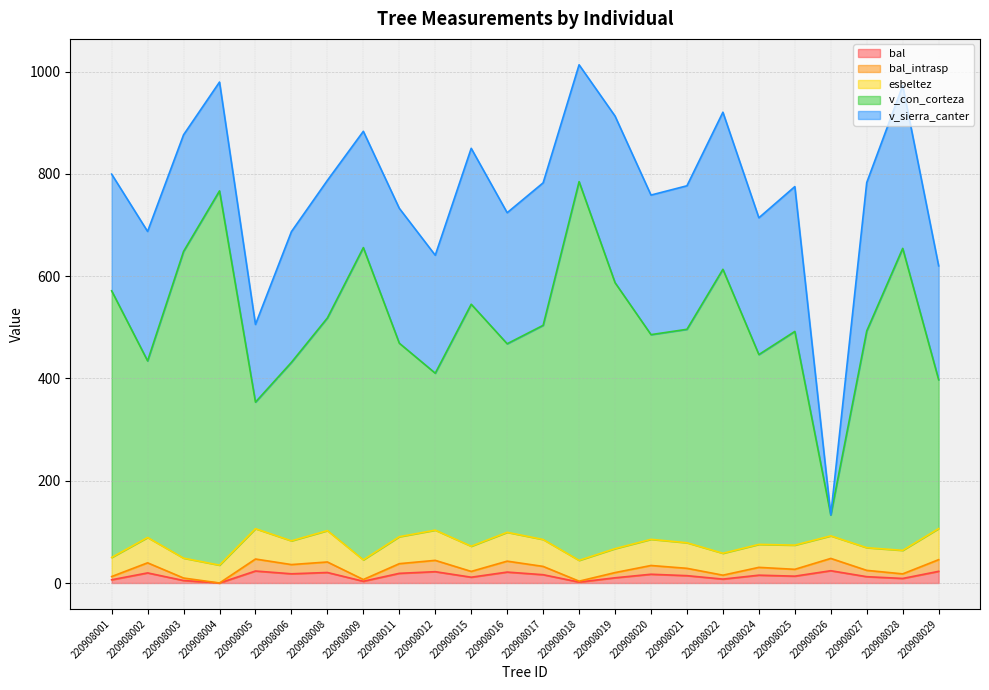

Which series has the widest spread of values?

v_con_corteza